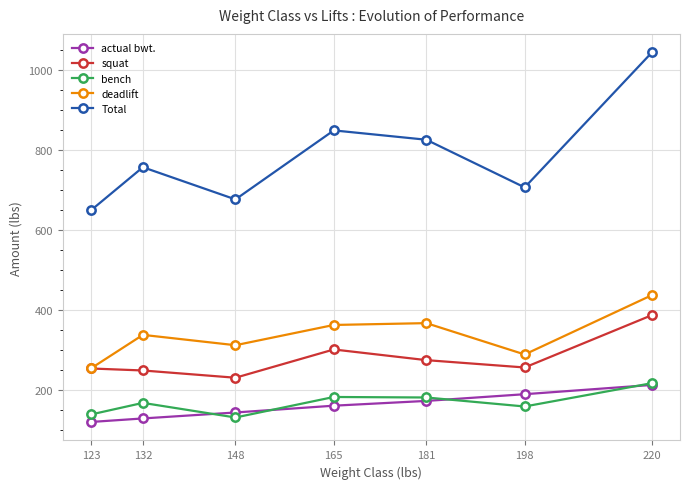

Which category has the highest value in the deadlift series?

220